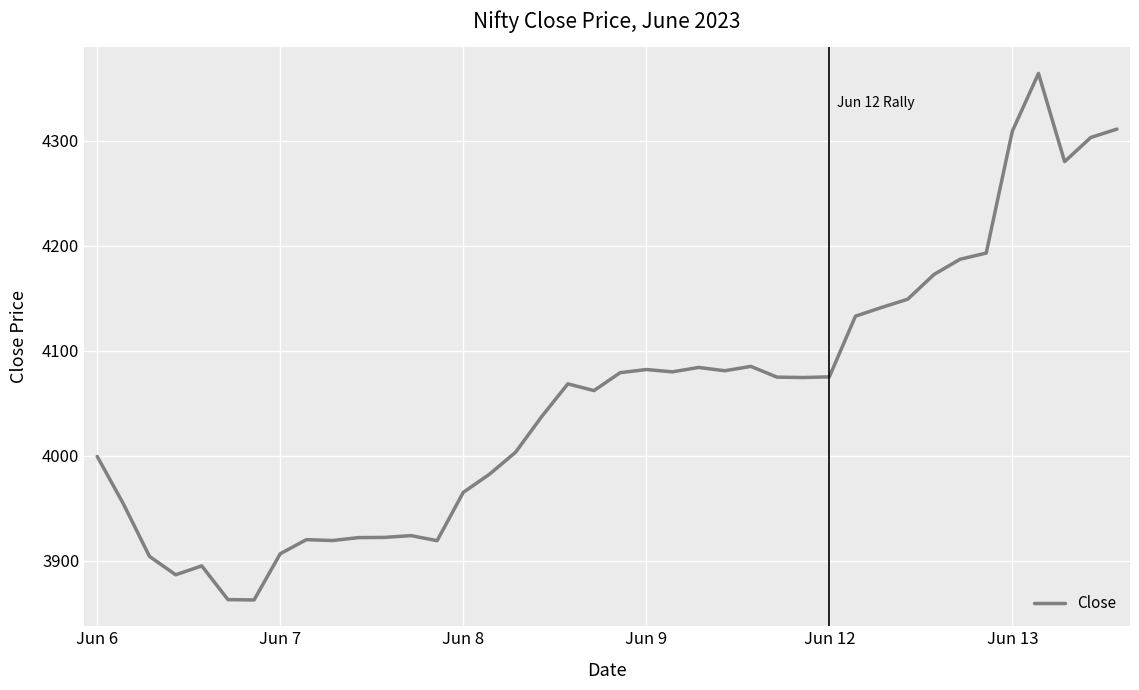

What is the minimum value shown in the chart?

3862.6